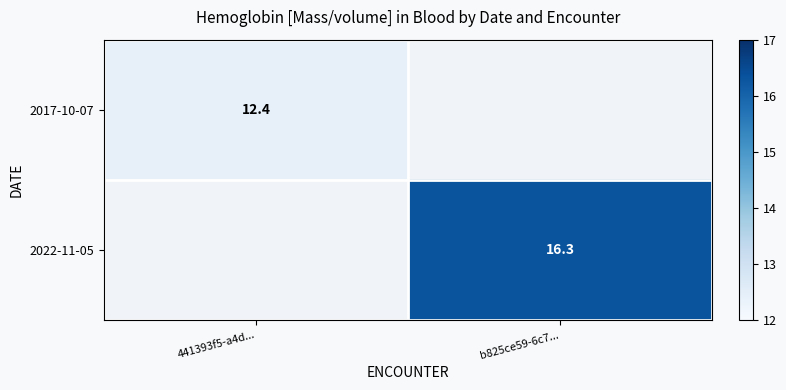

True or false: 2017-10-07 has a value of 22.2 at 441393f5-a4d....

False